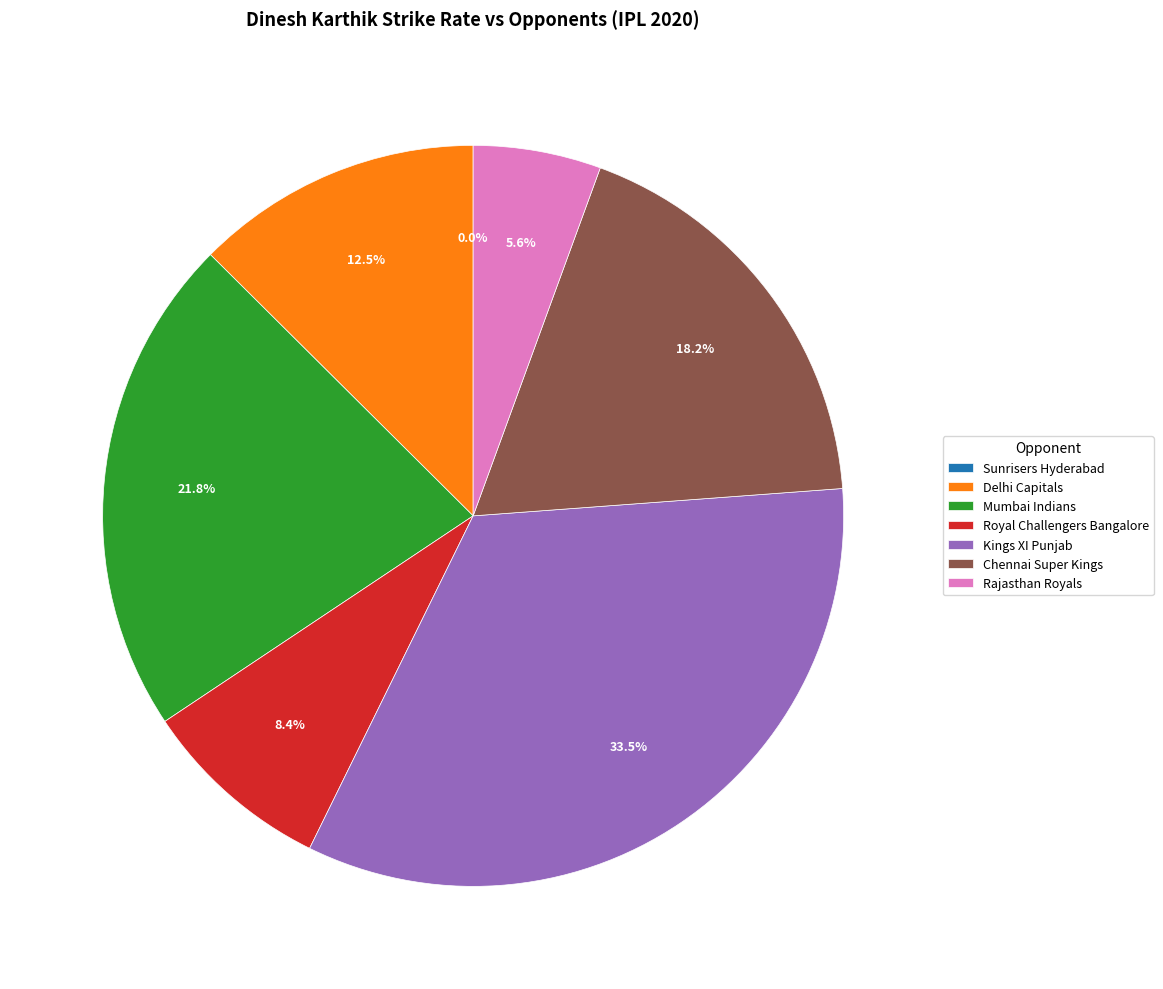

What is the change in value from Kings XI Punjab to Rajasthan Royals?

-166.7